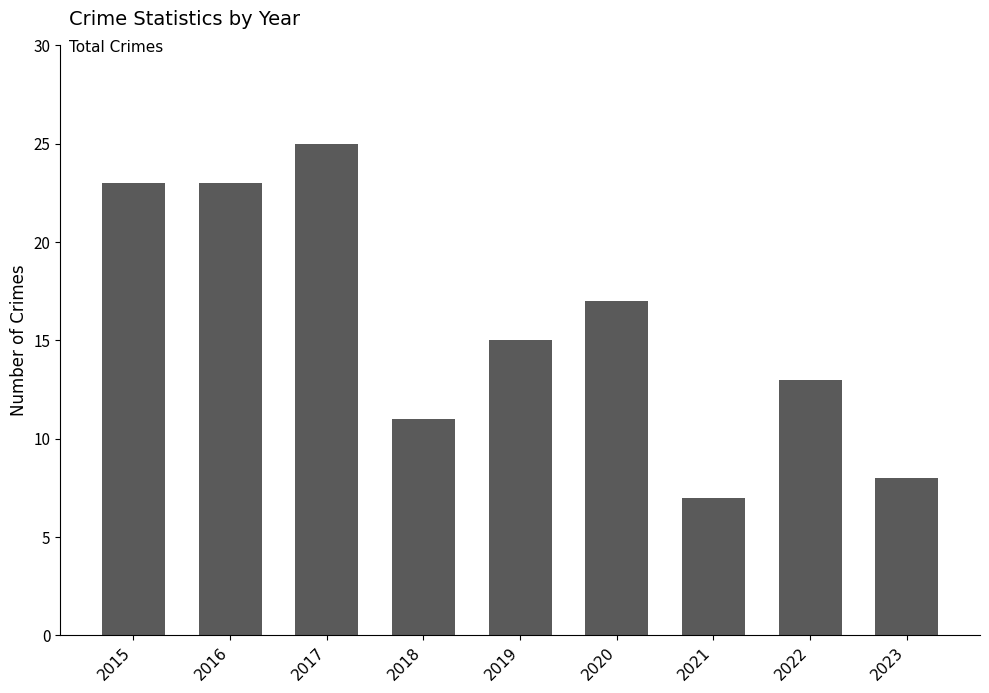

The chart shows a value of 13 at 2023. True or false?

False